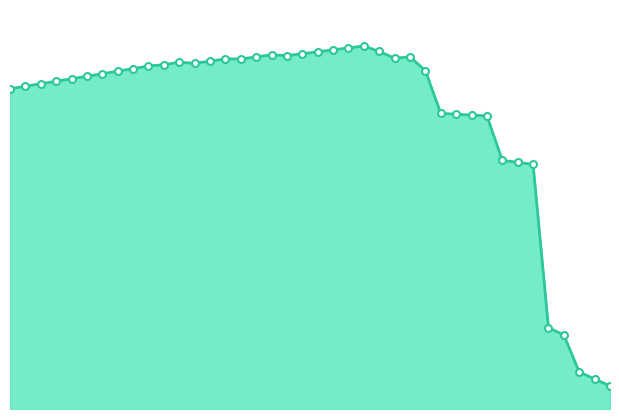

How many lines are shown in the chart?

1